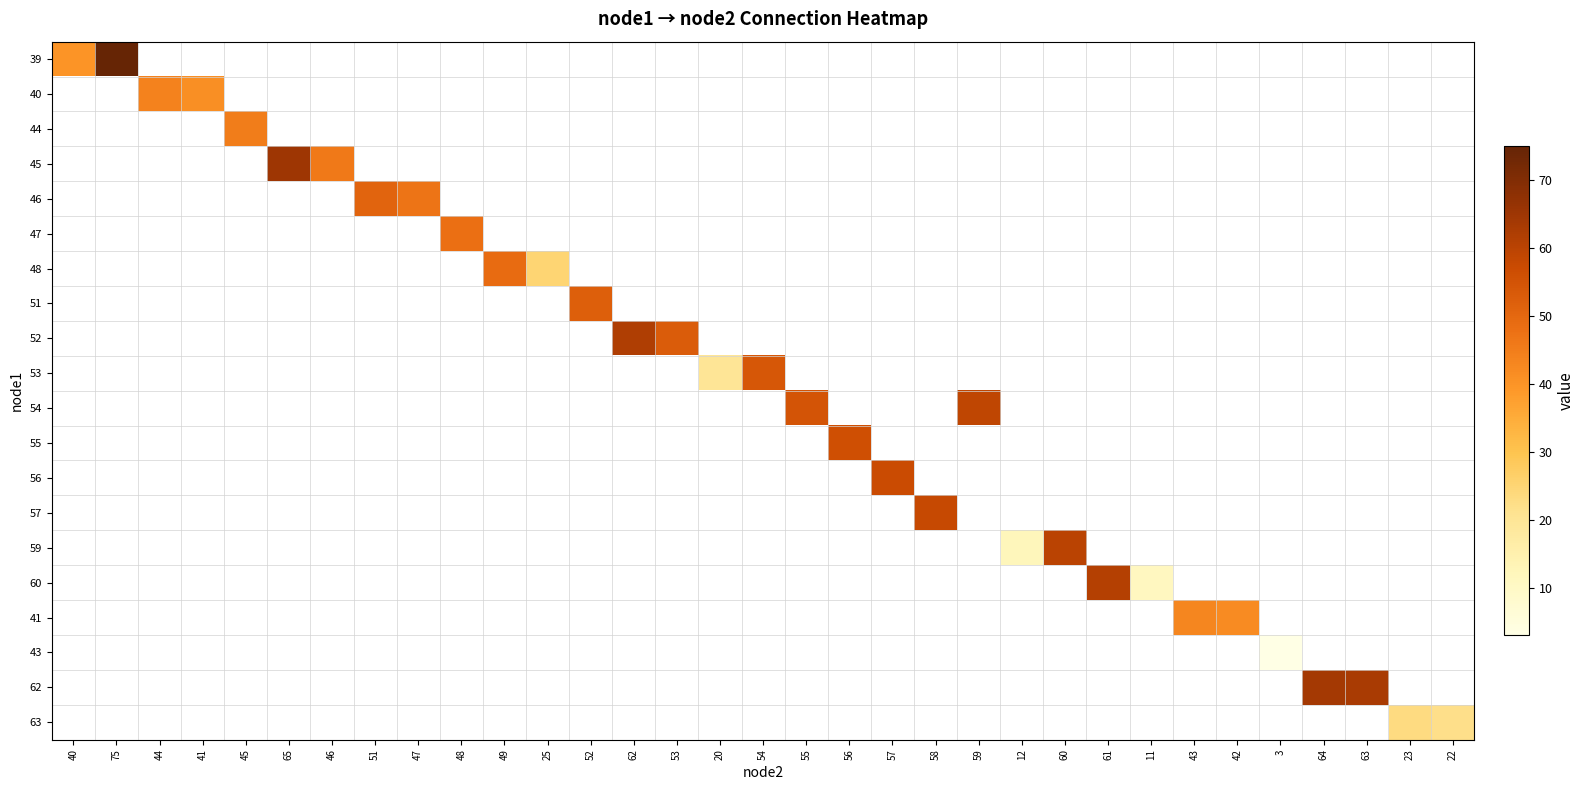

Count the number of data series in this chart.

20